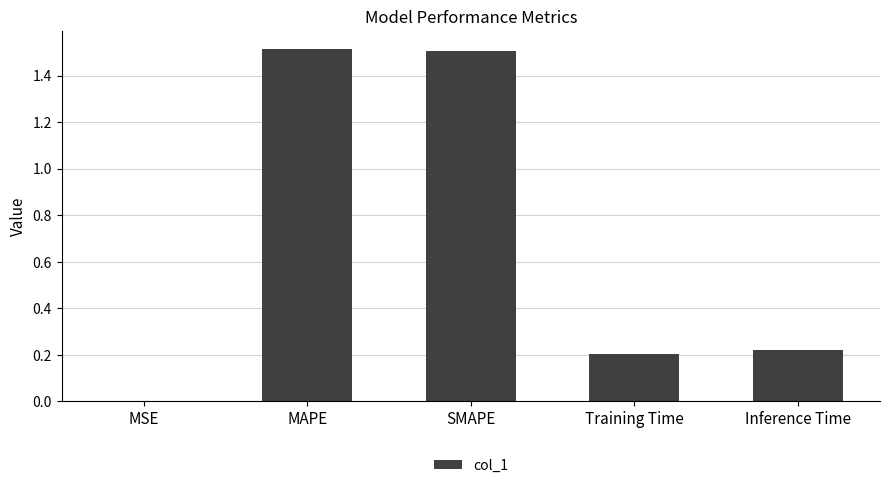

What is the sum of all values?

3.4